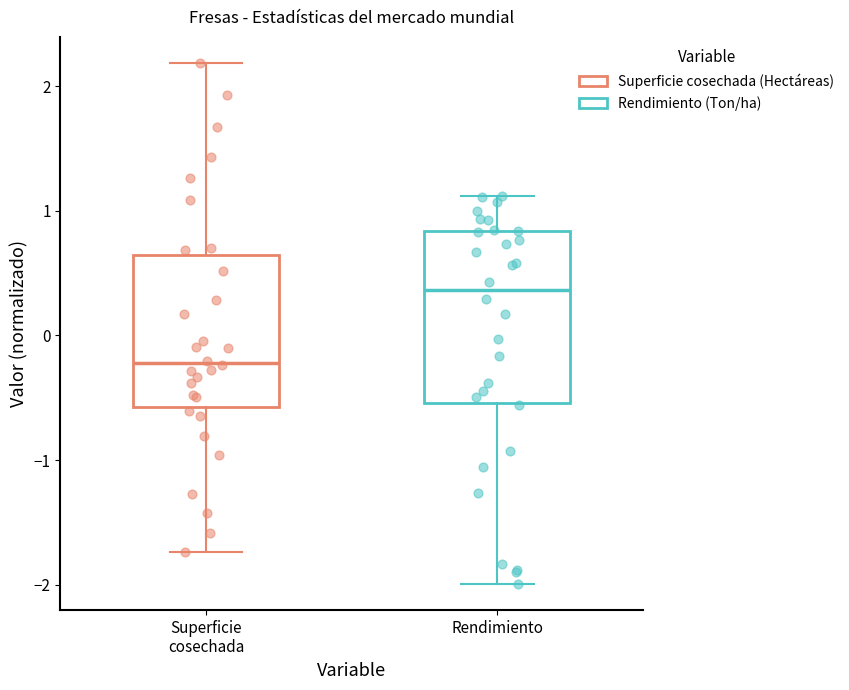

Reading left to right, transcribe this box plot: for each box, give where its median line is, the range the box spans, and where its two whiskers end, as read against the y-axis. The values are not printed on the chart, so give them approximately, as read against the axis.

Superficie cosechada: median -0.2, box -0.6 to 0.6, whiskers -1.7 to 2.2
Rendimiento: median 0.4, box -0.5 to 0.8, whiskers -2.0 to 1.1